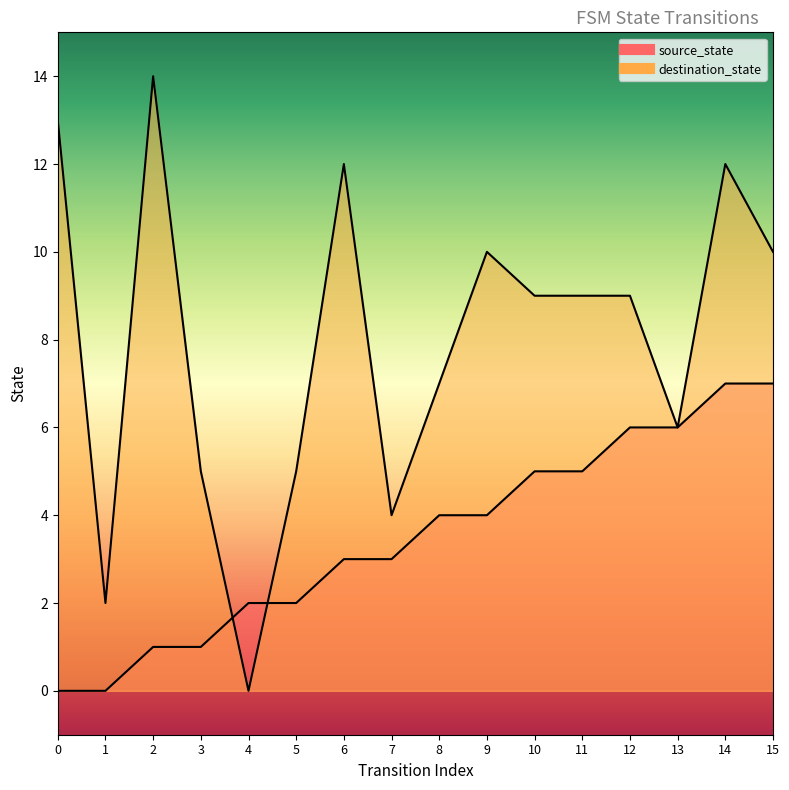

What is the sum of the source_state values at 10 and 12?

11